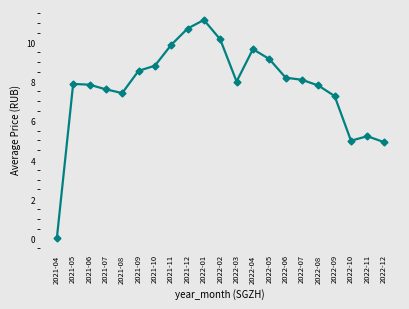

The value at 2022-12 is 2.5. True or false?

False